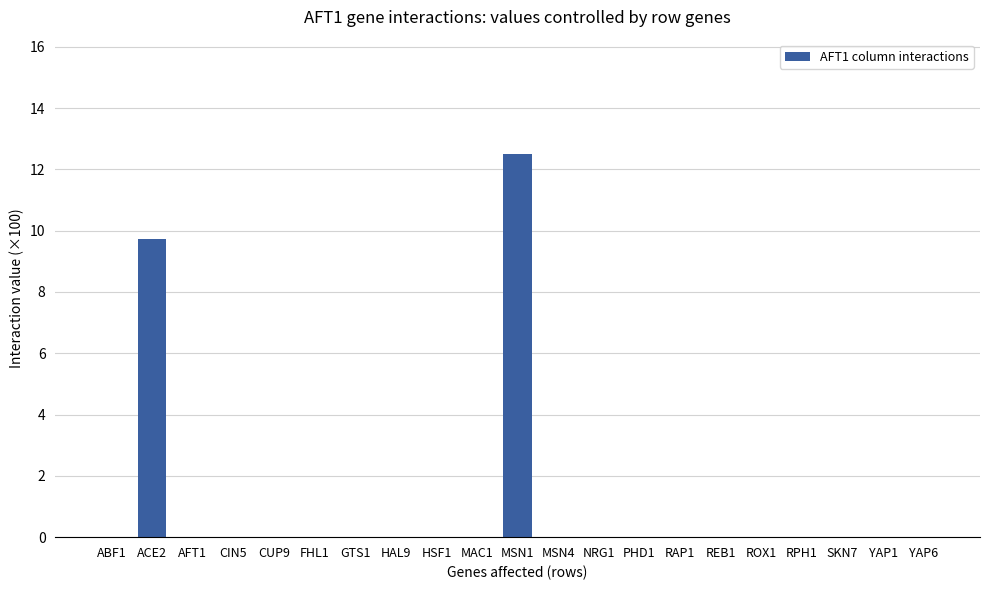

Where is the data nearest to the value 6?

ACE2